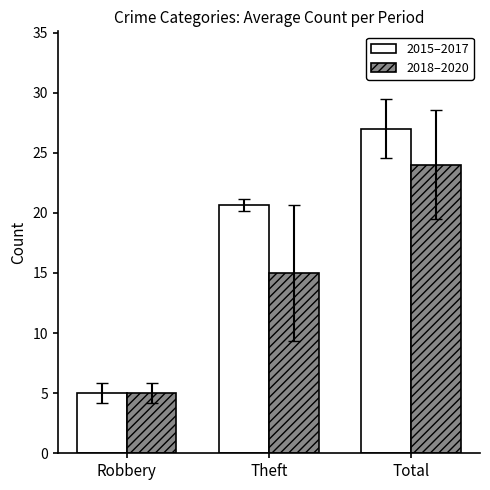

Which series has the largest total across all categories?

2015–2017